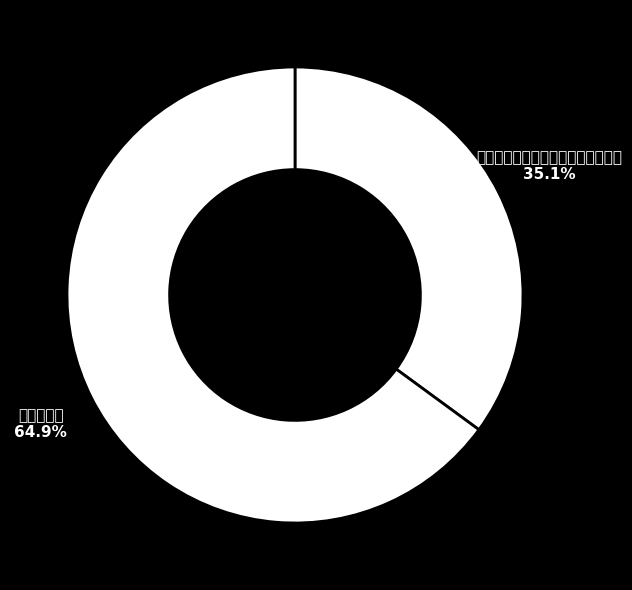

Approximately how many times larger is the value at 送汤比部捧元正表入贺时青琐十年矣 compared to 贺时相生辰?

0.5